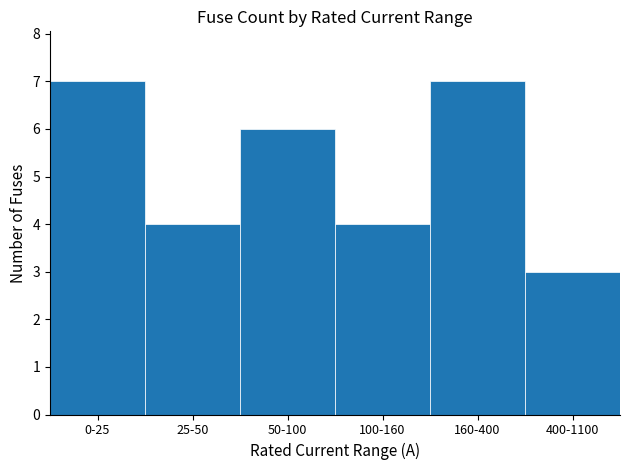

At which label does the data first exceed 6?

0-25